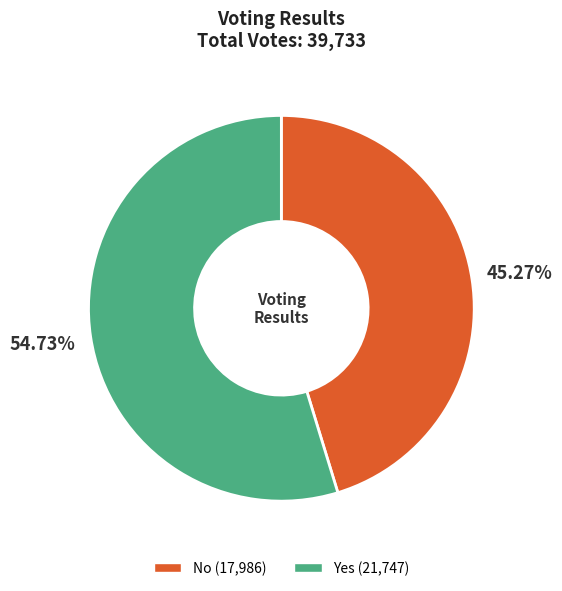

Which slice is the largest?

Yes (21,747)